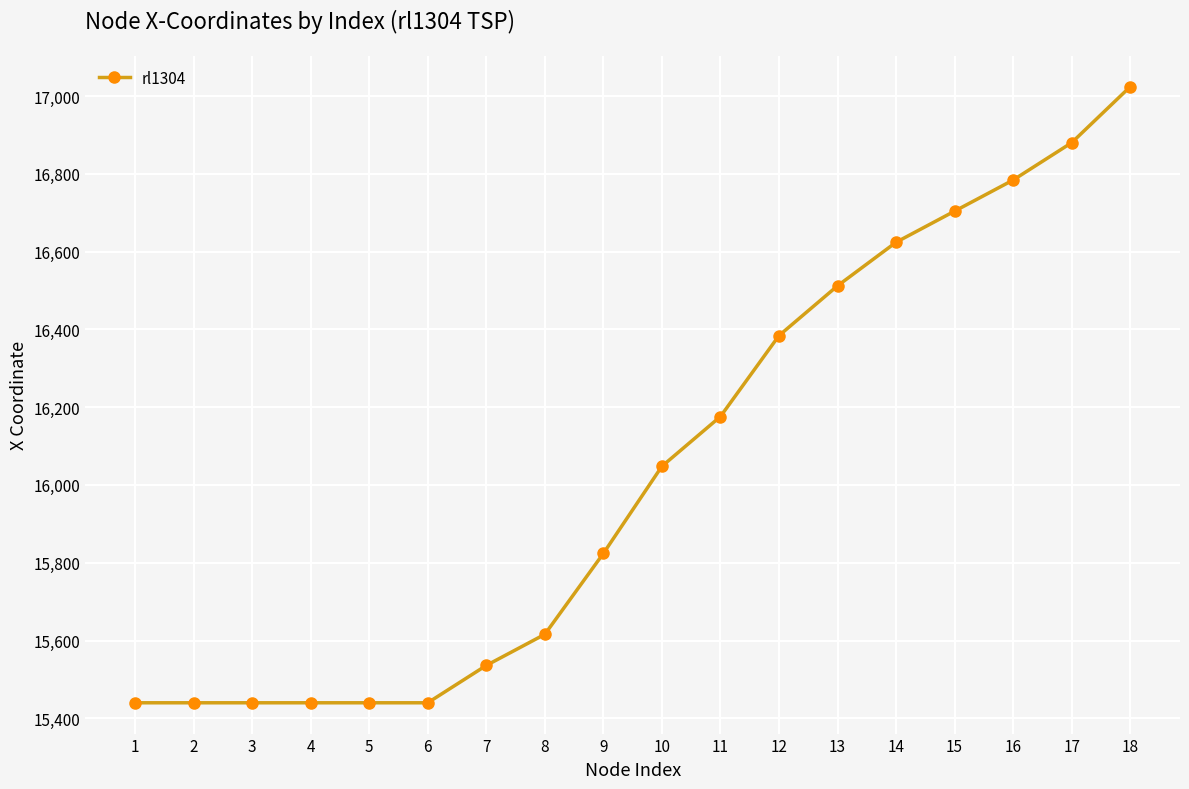

What is the average value?

16042